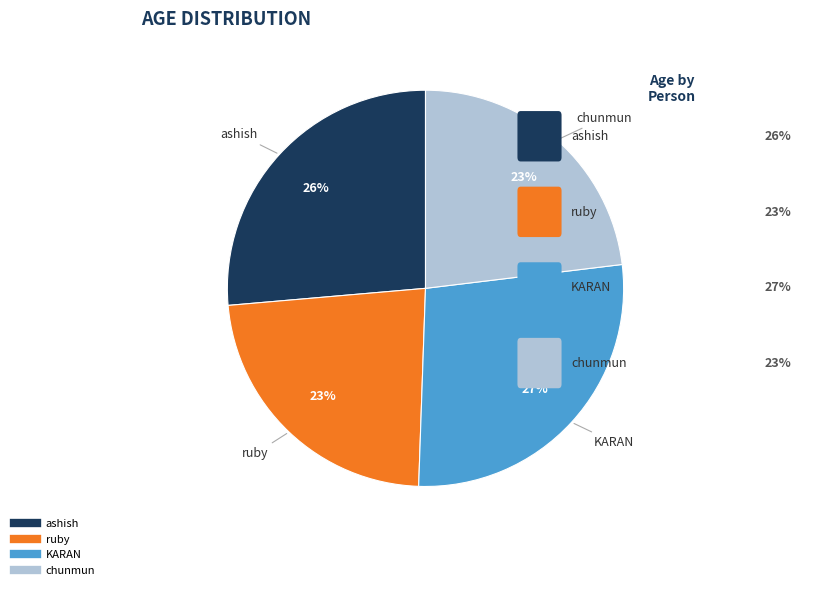

Is there any slice that represents more than half of the pie?

No